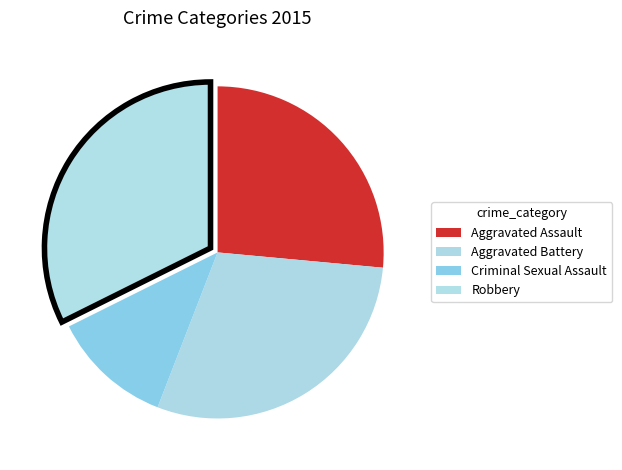

Rank the categories by value from highest to lowest.

Robbery, Aggravated Battery, Aggravated Assault, Criminal Sexual Assault